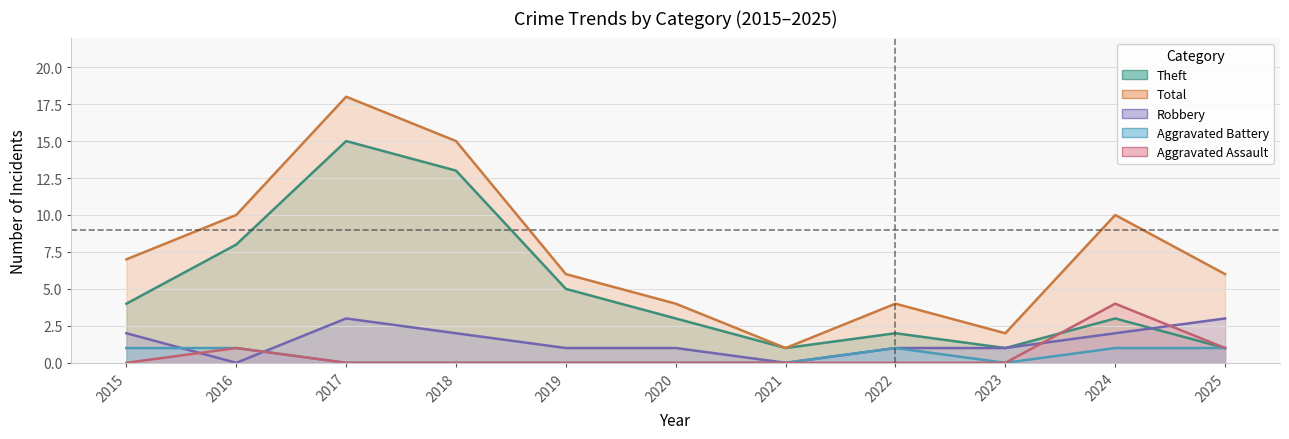

The value of Theft at 2021 is 1. True or false?

True